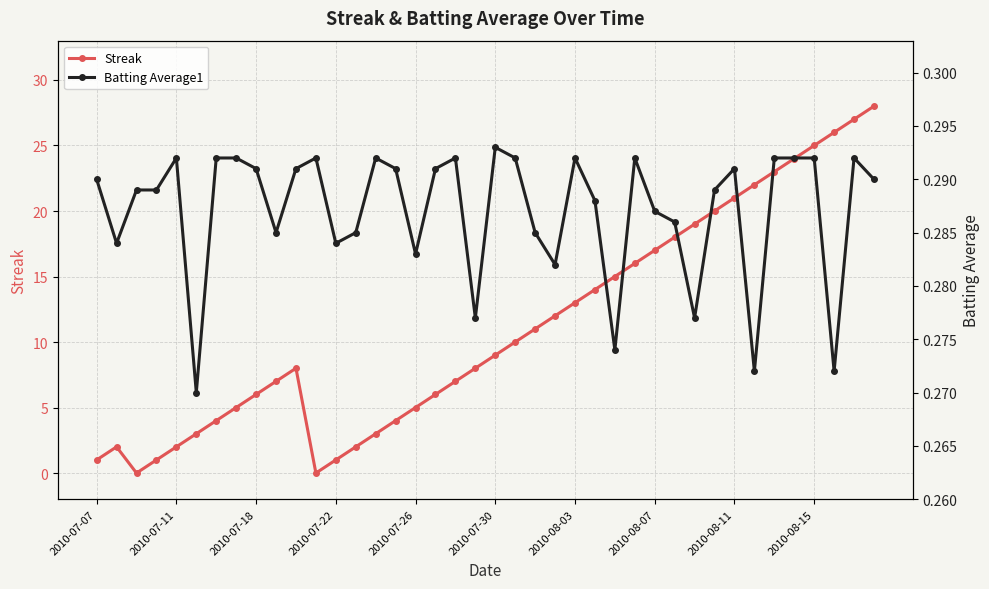

Rank the series by their maximum value, from lowest to highest.

Batting Average1, Streak